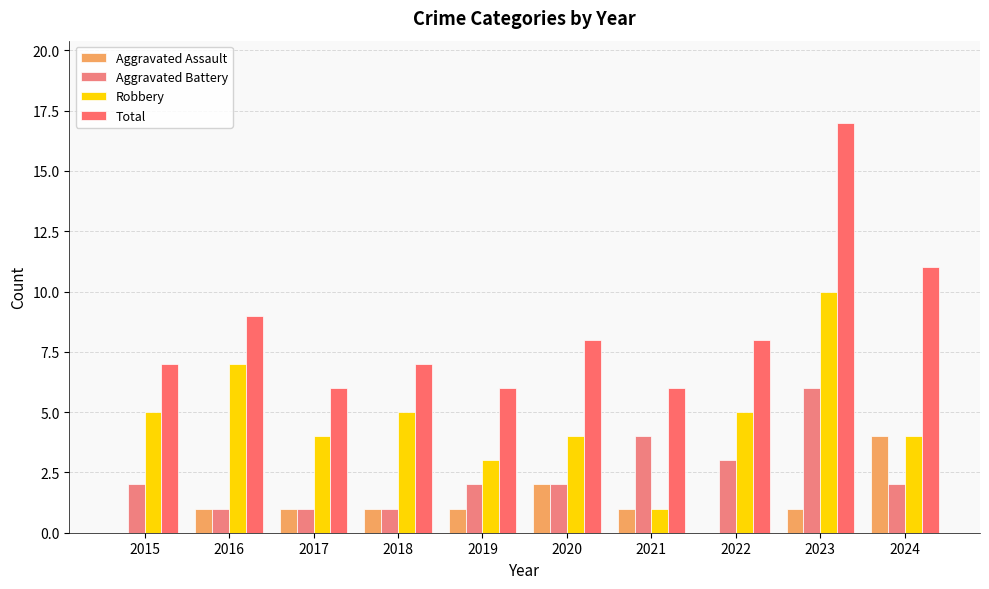

How many categories are shown in the chart?

10